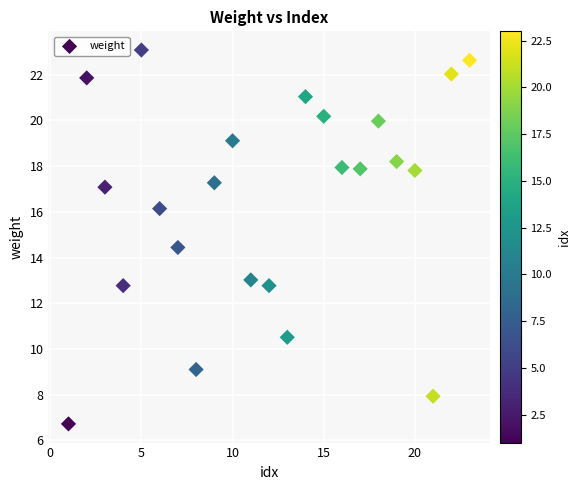

What is the range of Y values (max minus min)?

16.4